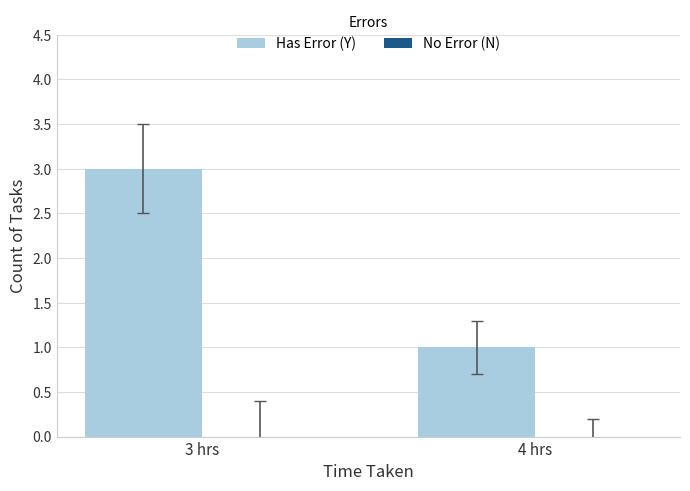

What is the label of the 2nd bar from the right?

3 hrs